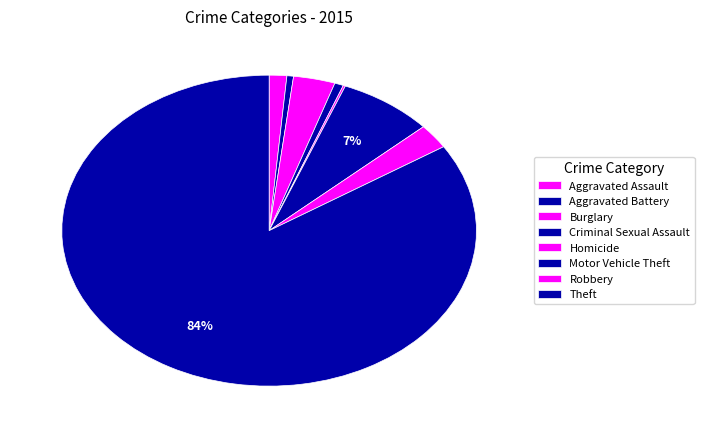

What is the majority slice?

Theft